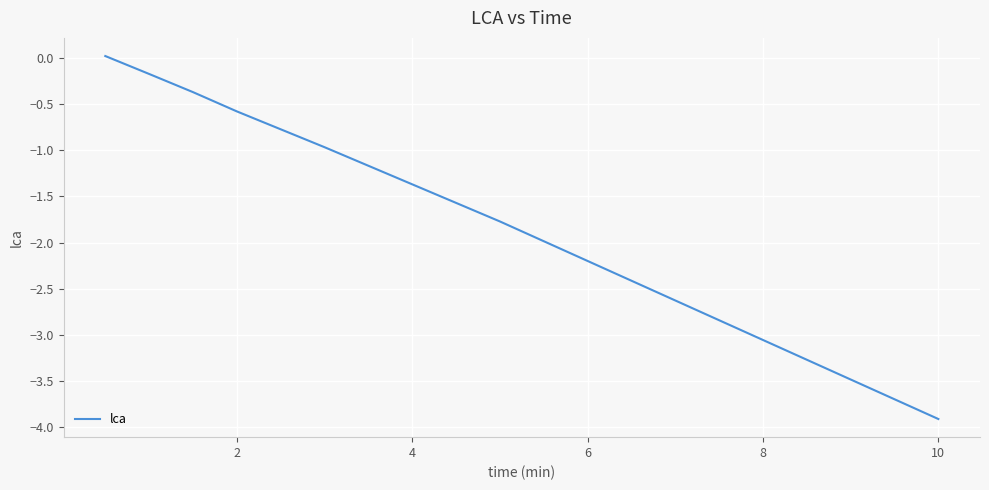

What is the difference between the maximum and minimum values?

3.9